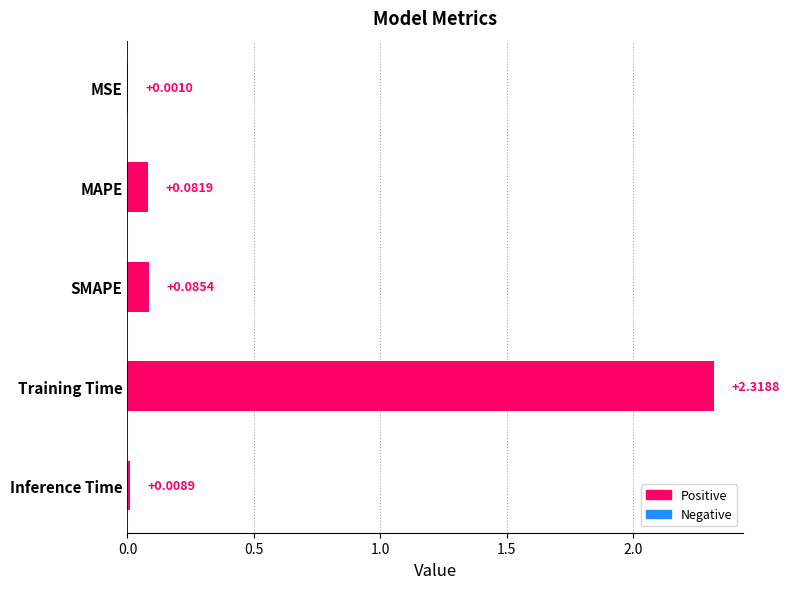

What is the sum of all values?

2.5